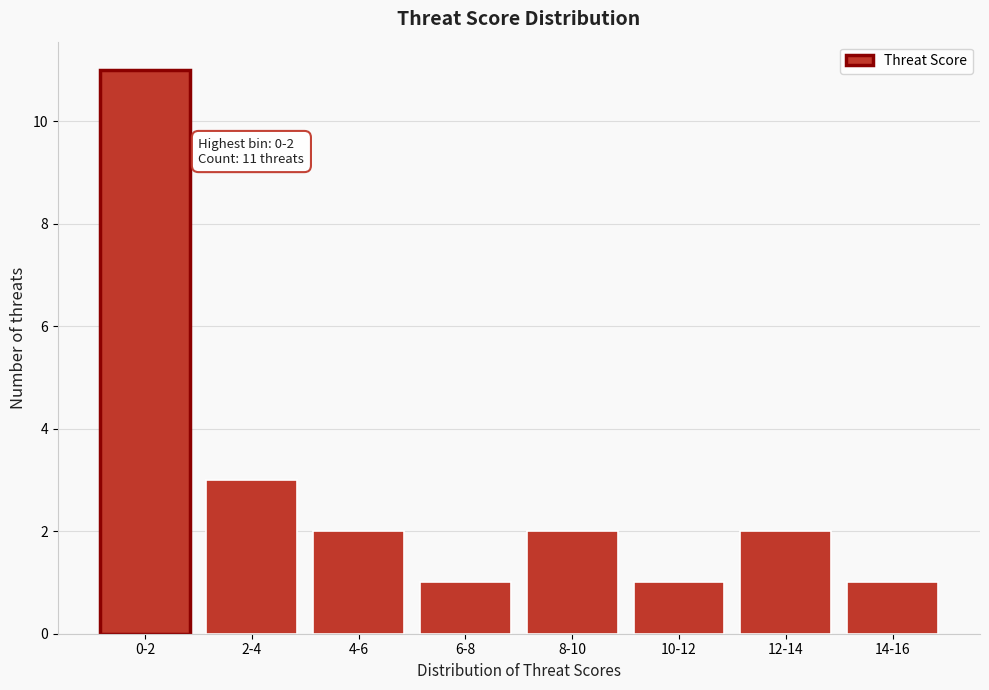

Reading right to left, what are all the values shown in this chart?

1	2	1	2	1	2	3	11